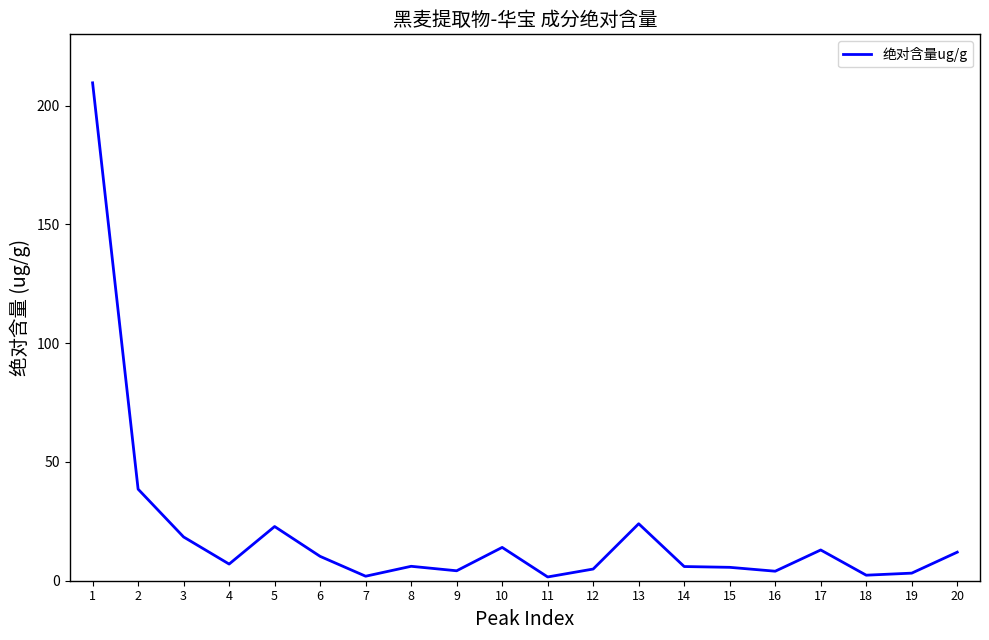

True or false: the data has more than 1 interior local peaks.

True